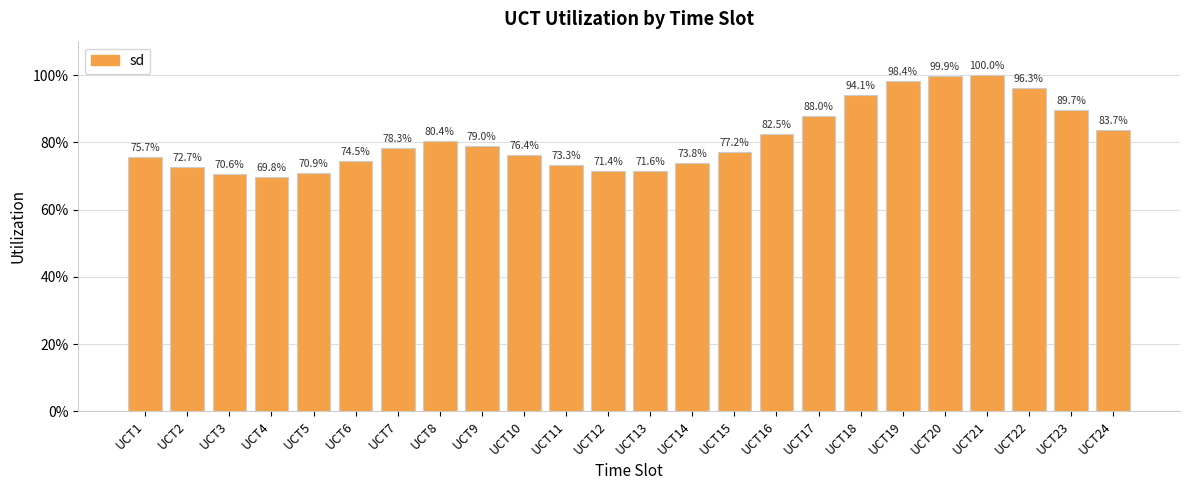

What is the value of the 8th bar from the left?

0.8